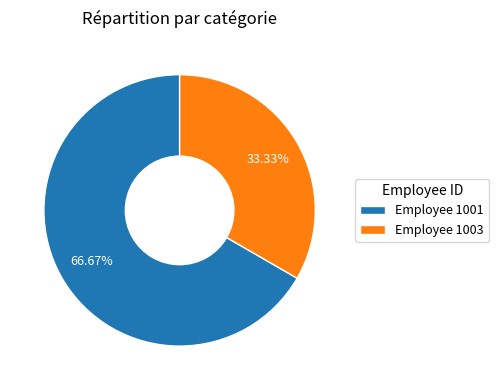

Which slice is the smallest?

Employee 1003